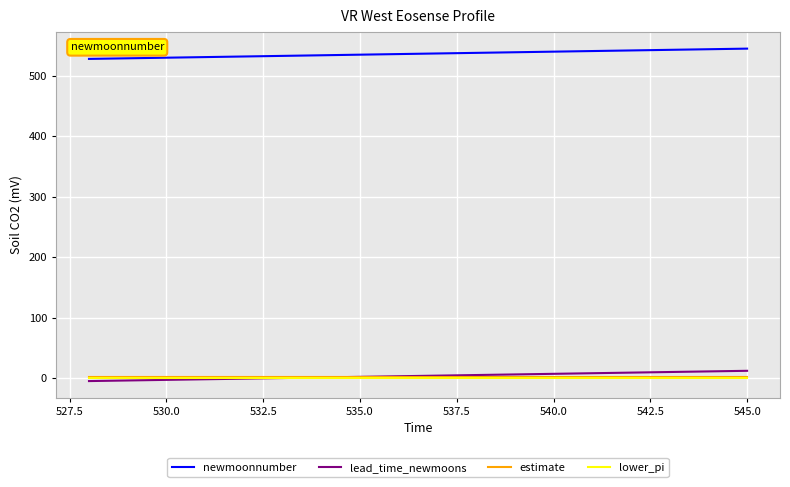

After their last crossing, which series has the higher values: lower_pi or lead_time_newmoons?

lead_time_newmoons